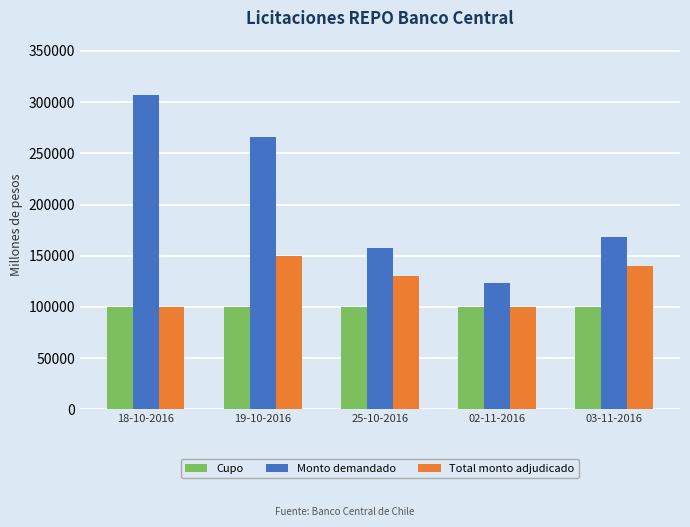

Rank the series by their average value, from highest to lowest.

Monto demandado, Total monto adjudicado, Cupo